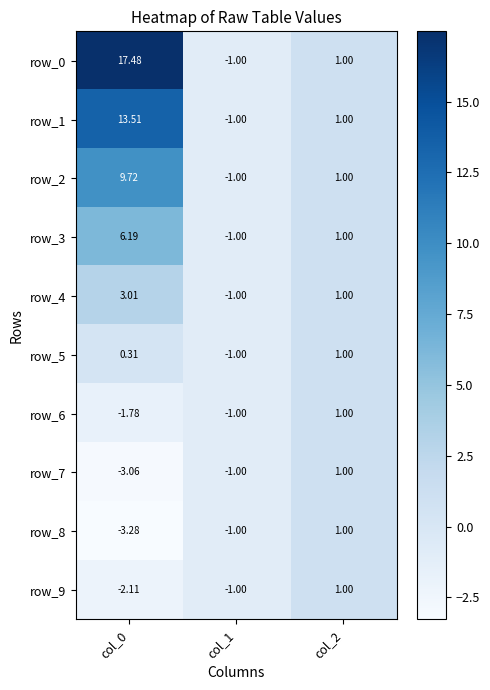

At how many categories does at least one series exceed 10?

1